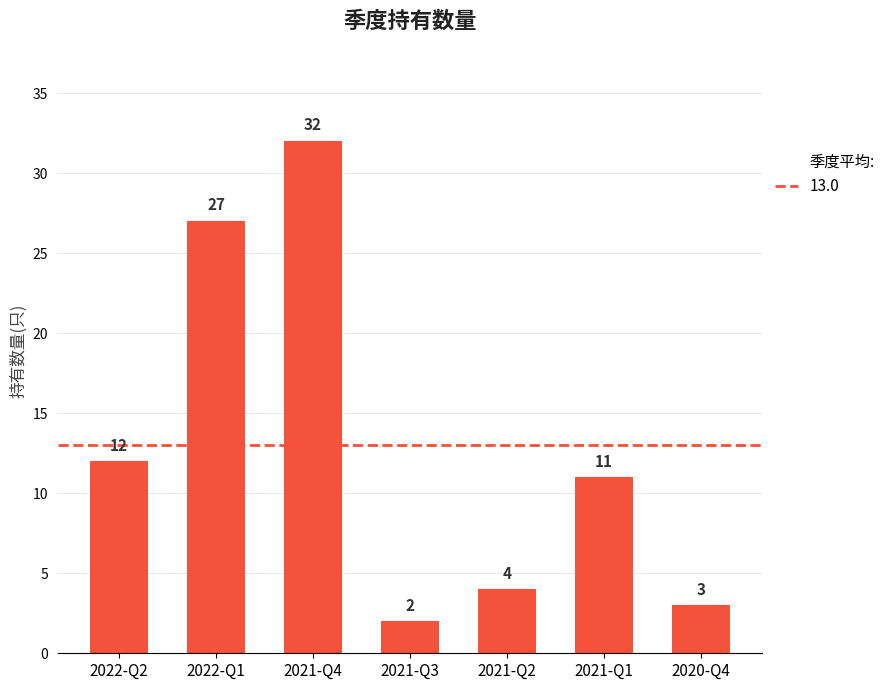

Is it true that the value at 2021-Q3 is 2?

True